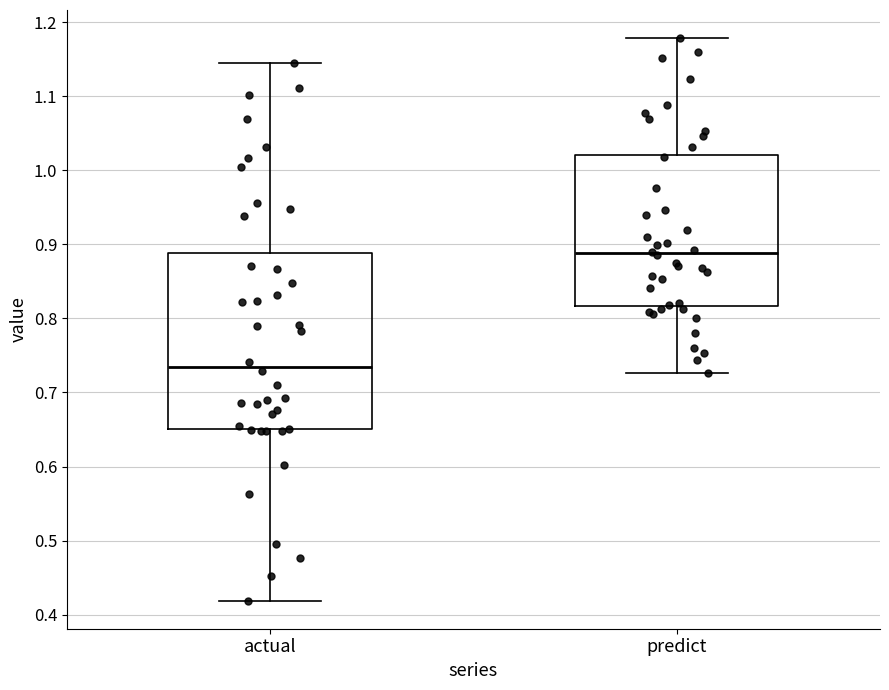

Which box's median line is the lowest?

actual